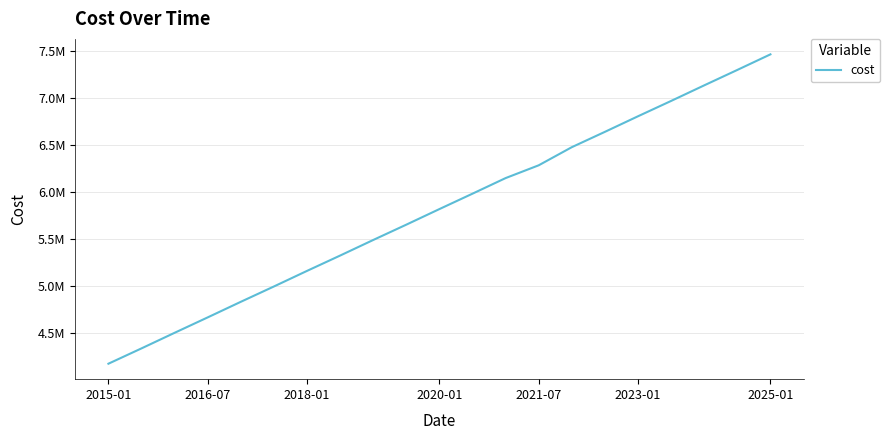

Is this an area chart (filled region under the line)?

No